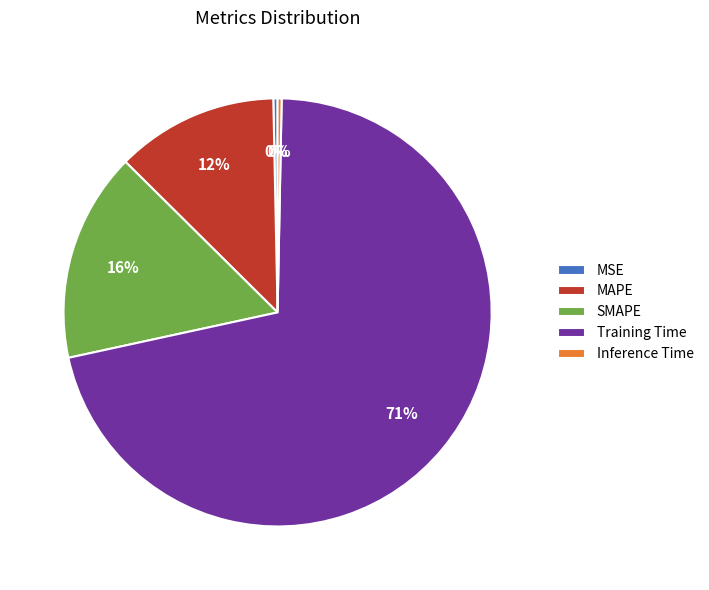

Which category has the biggest portion of the pie?

Training Time